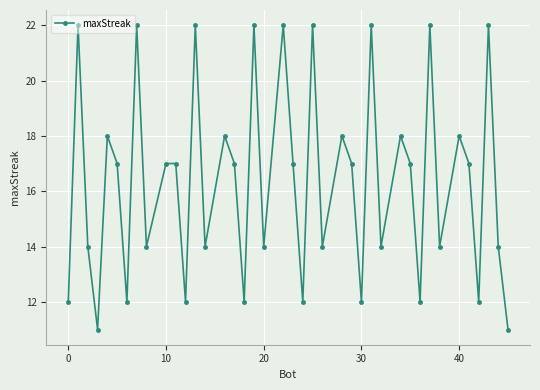

How many points are lower than both their immediate neighbors (excluding endpoints)?

14